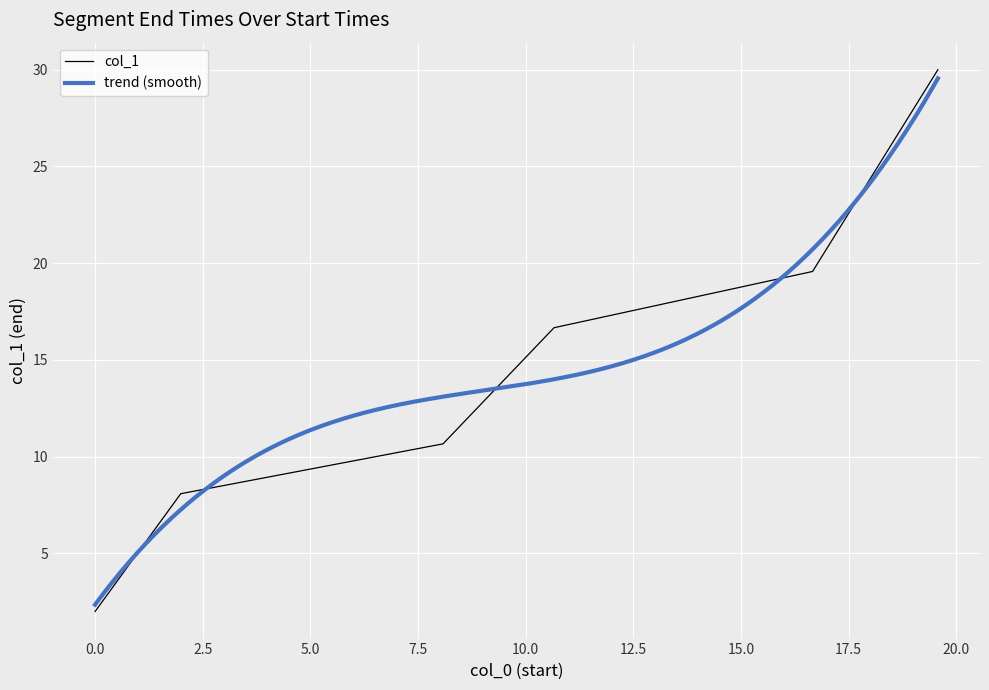

Reading left to right, list all the values displayed in this chart.

0.0=2.0	1.99=8.1	8.08=10.7	10.658=16.7	16.662=19.6	19.571=30.0